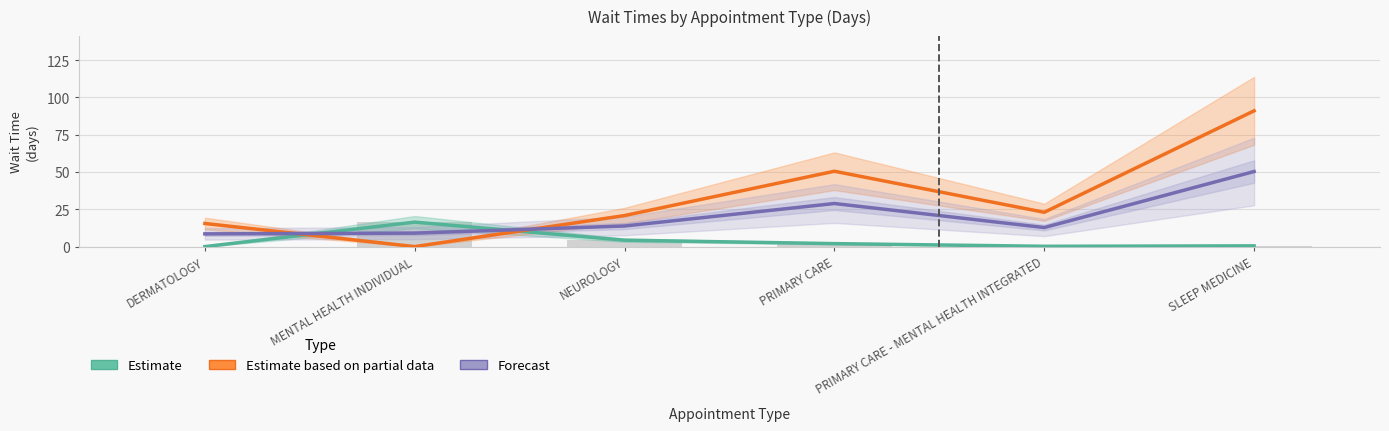

True or false: Estimate based on partial data has a value of 0.0 at MENTAL HEALTH INDIVIDUAL.

True